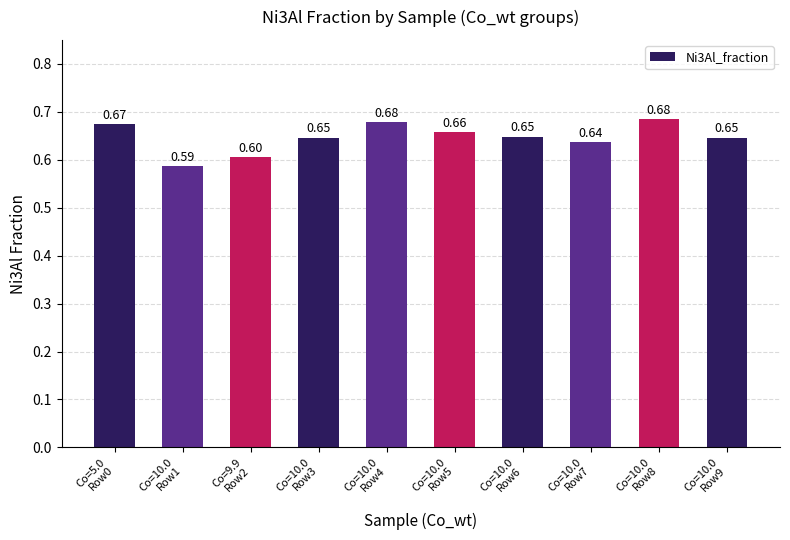

What is the difference between the maximum and minimum values?

0.1